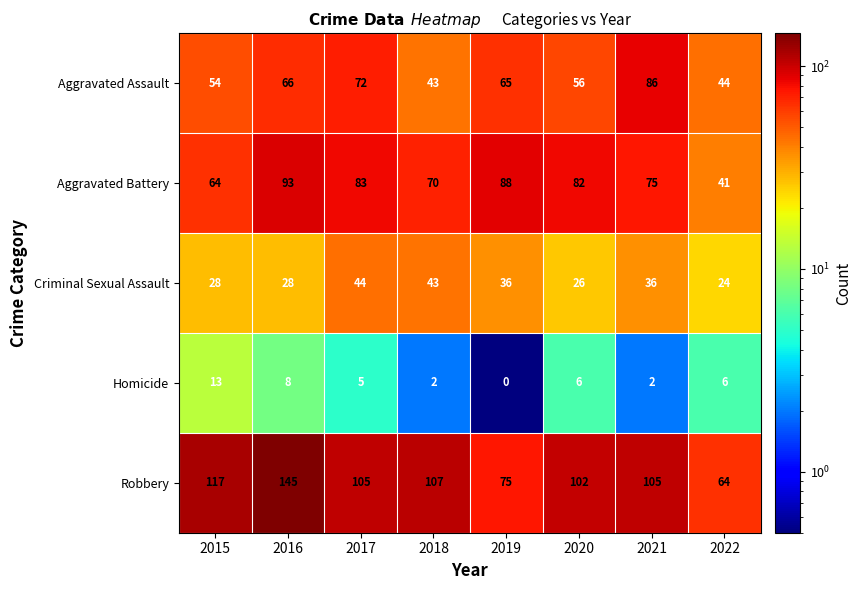

Rank the series by their maximum value, from lowest to highest.

Homicide, Criminal Sexual Assault, Aggravated Assault, Aggravated Battery, Robbery